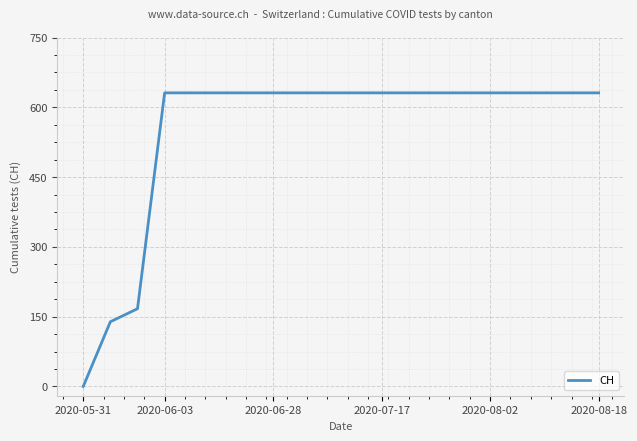

What is the difference between the maximum and minimum values?

631